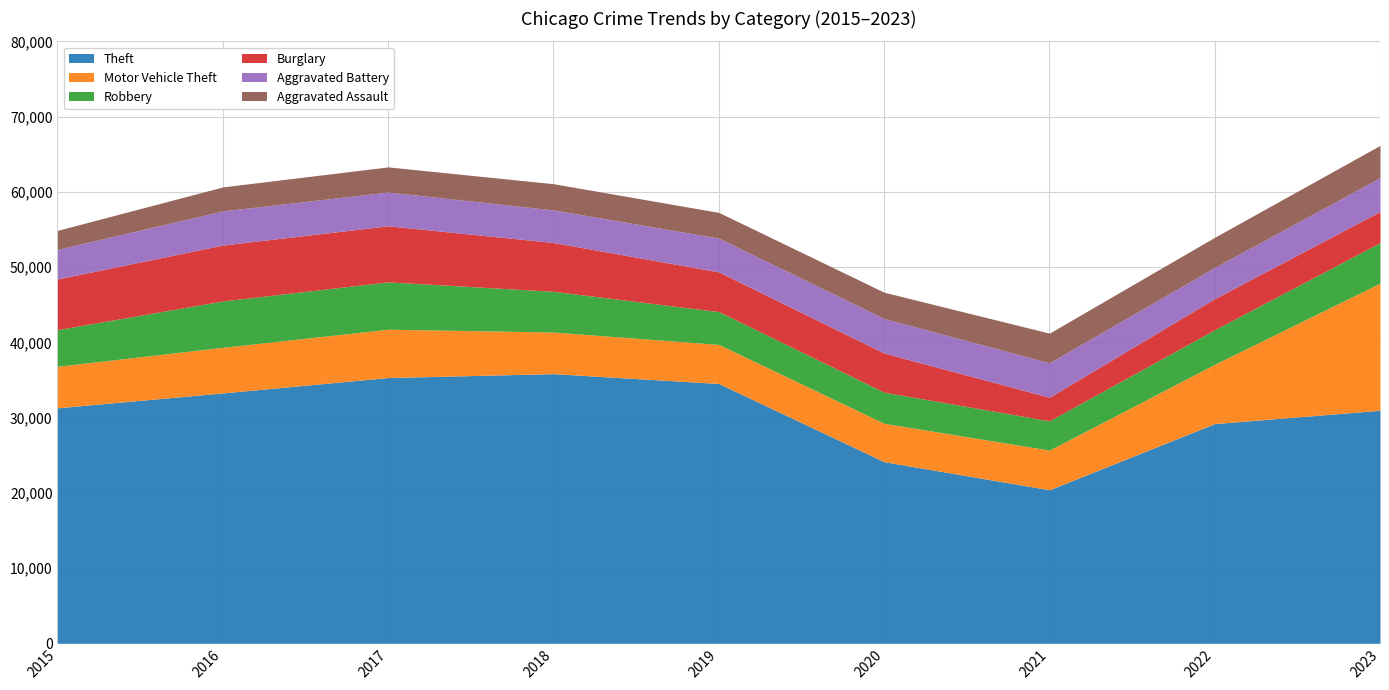

What is the total value across all series at 2019?

57269